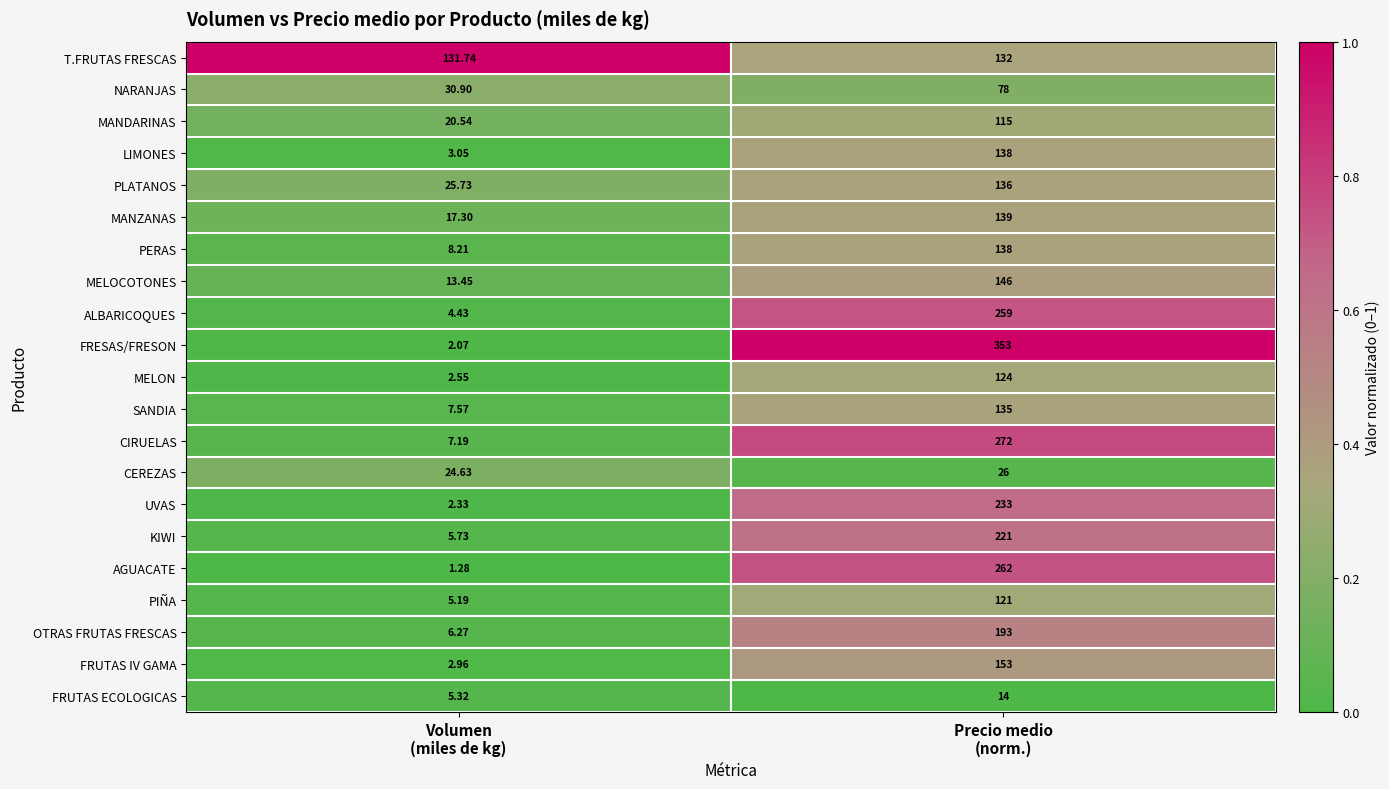

Which series has the largest range (max minus min)?

FRESAS/FRESON